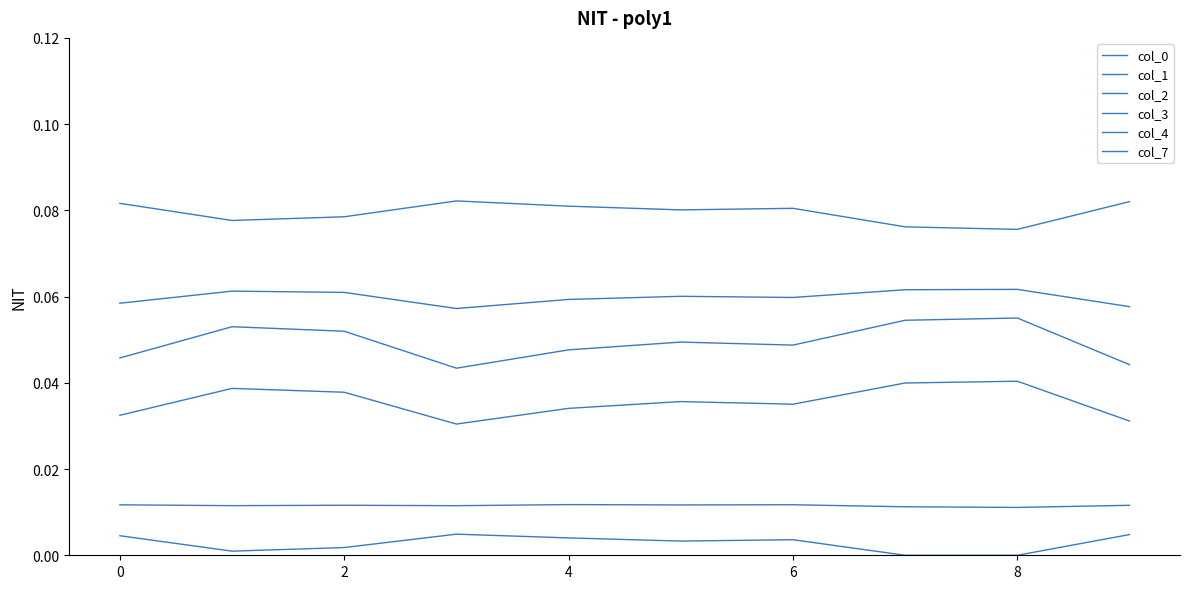

What is the value of the col_2 point at the 9th from the left?

0.1